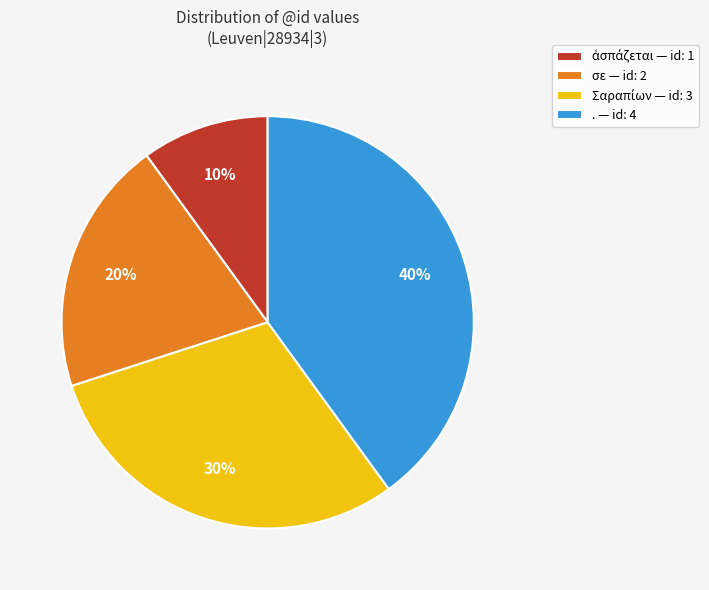

To the nearest percent, what is the average slice percentage?

25%